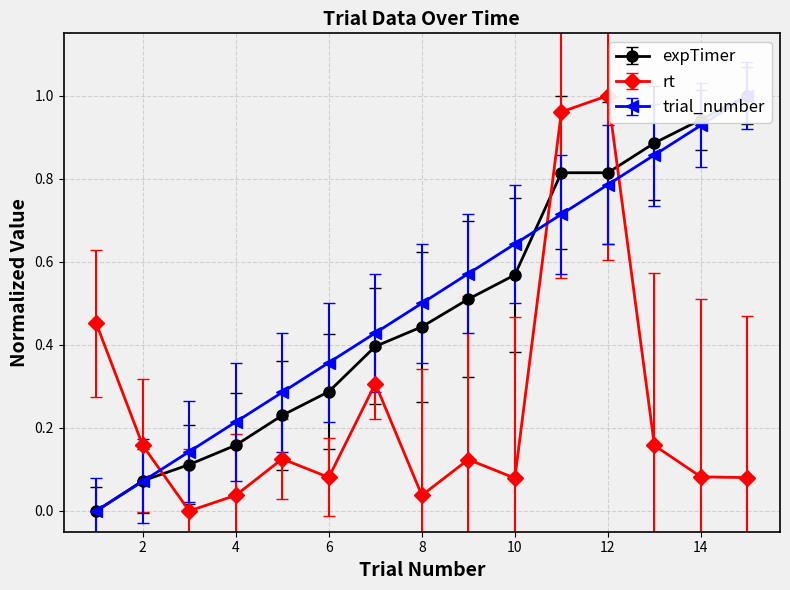

Where do expTimer and trial_number first cross each other?

2 and 3